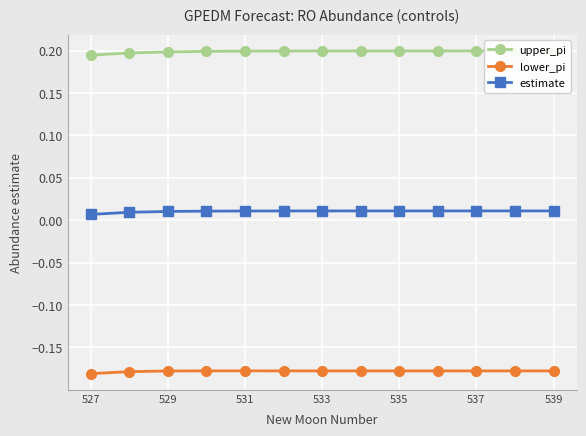

Which category has the lowest value across all series?

527